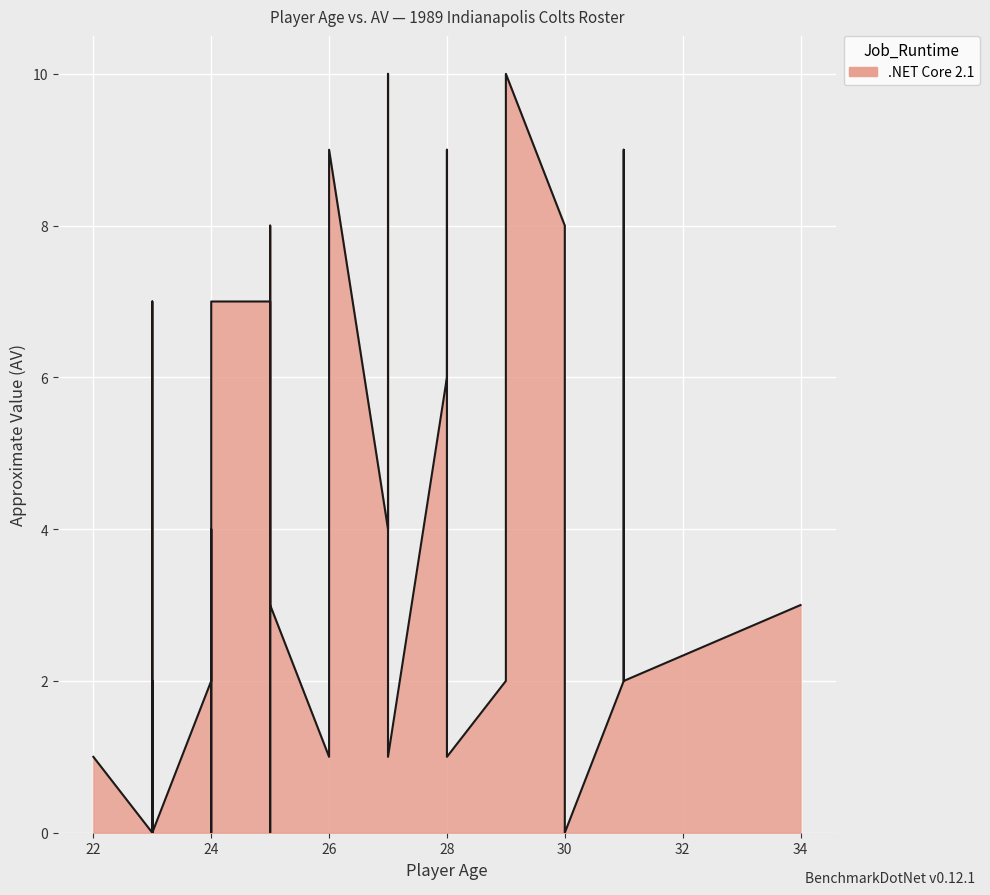

How many values are between 1 and 7?

25